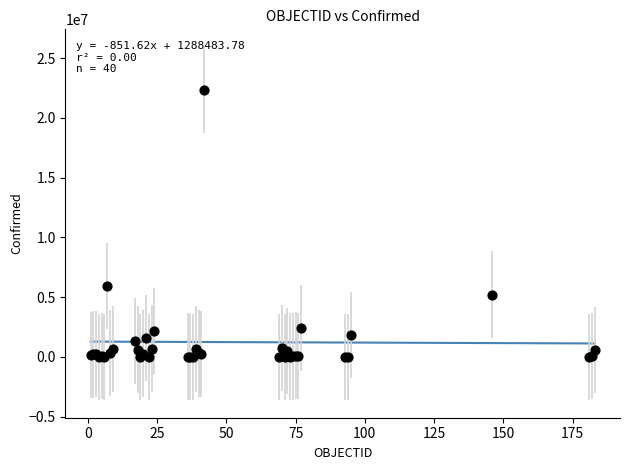

What Y value in the scatter plot is closest to 11165461?

5915695